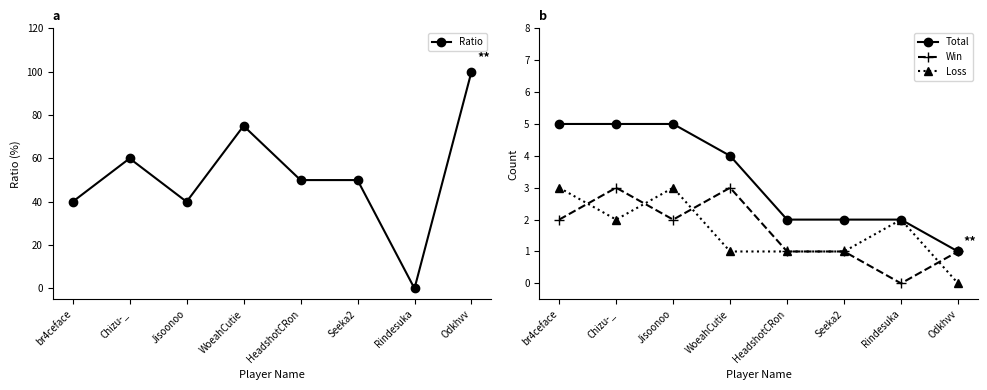

True or false: Total and Loss intersect in this chart.

False